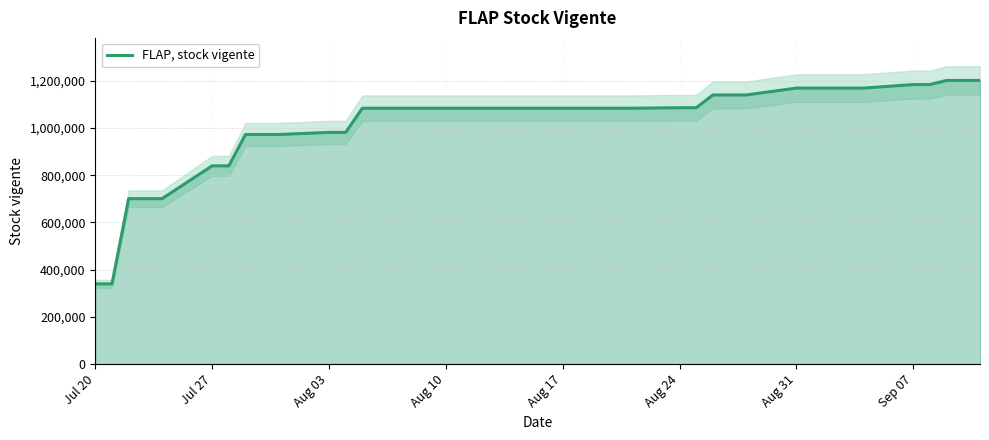

What is the highest value of the FLAP, stock vigente series?

1201382